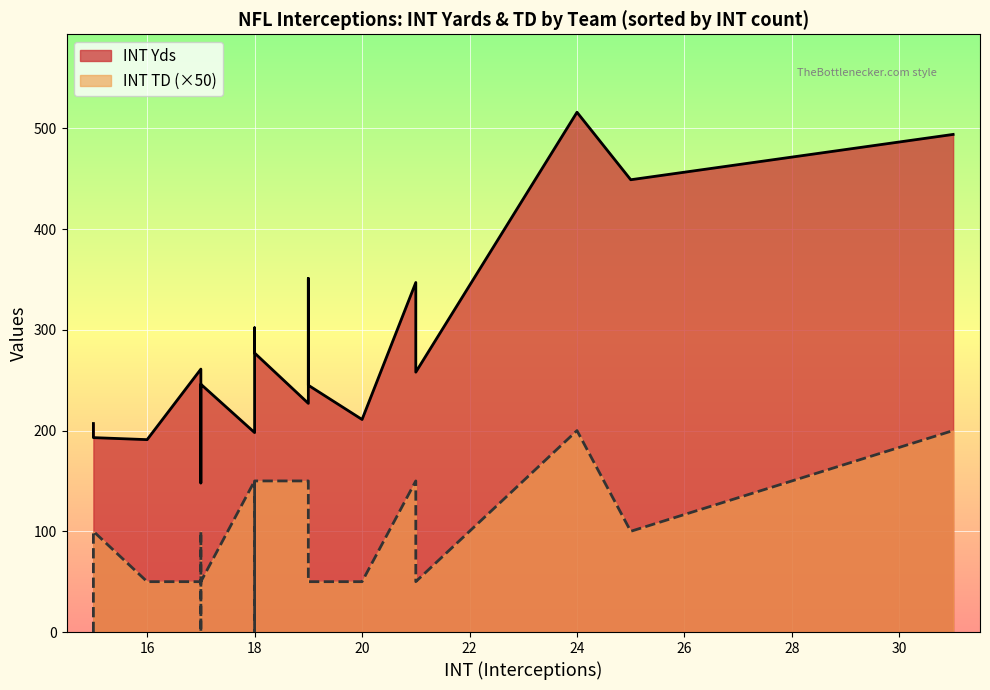

Where is INT TD nearest to the value 2?

25